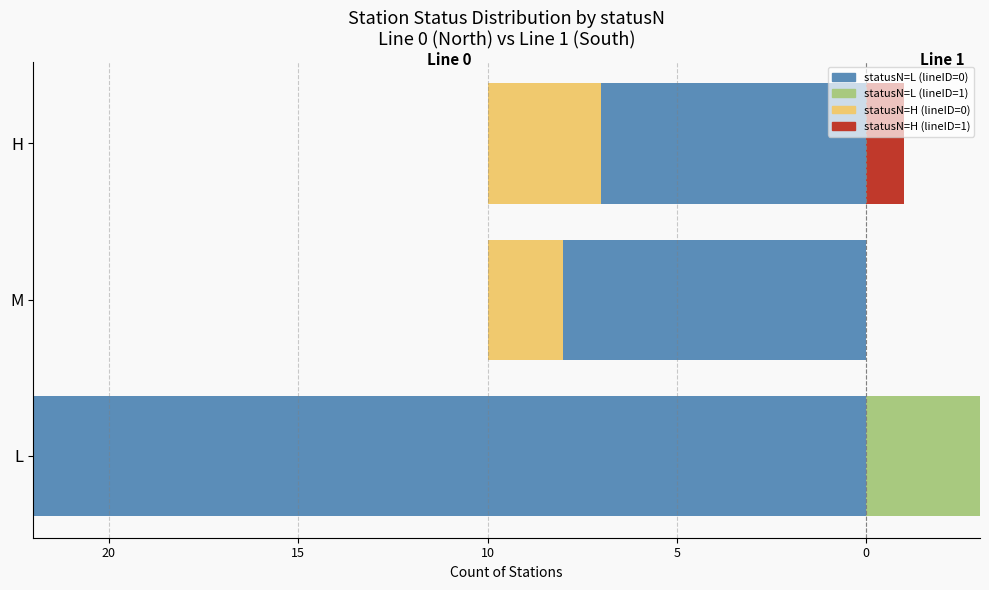

Reading right to left, extract all data points from this chart.

lineID=0 (statusN): -7	-8	-22
lineID=1 (statusN): 0	0	3
statusS=H (lineID=0): -3	-2	0
statusS=H (lineID=1): 1	0	0